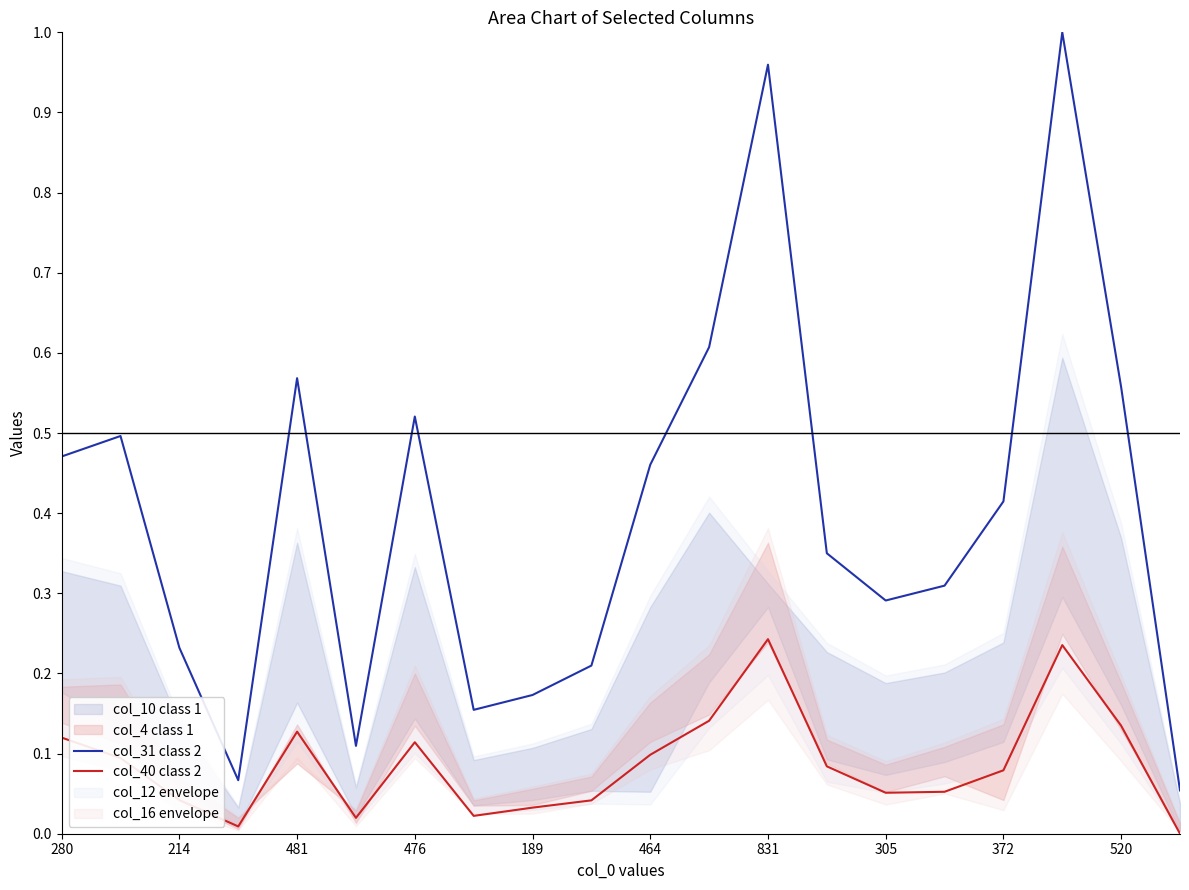

The value of col_31 class 2 at 189 is 0.1. True or false?

False